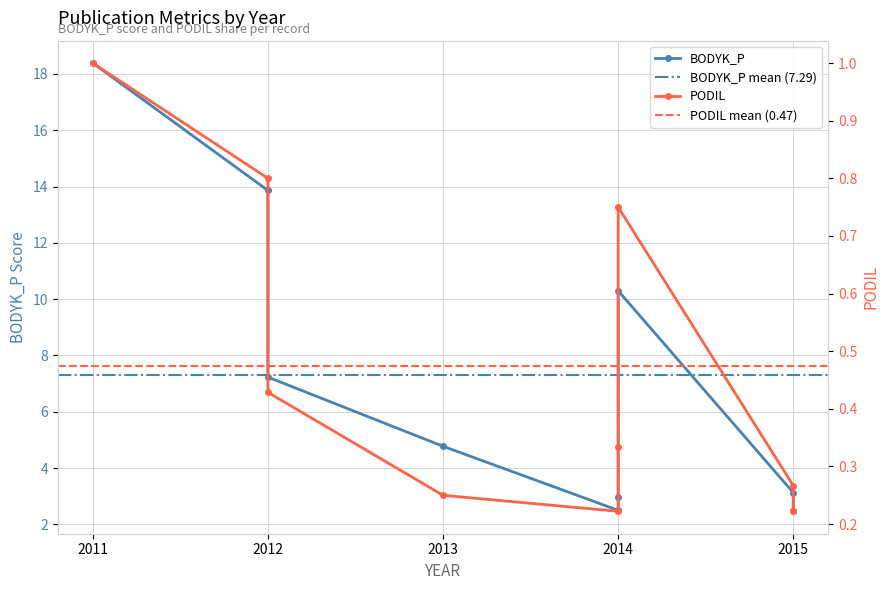

The value of BODYK_P at 2014 is 3.8. True or false?

False